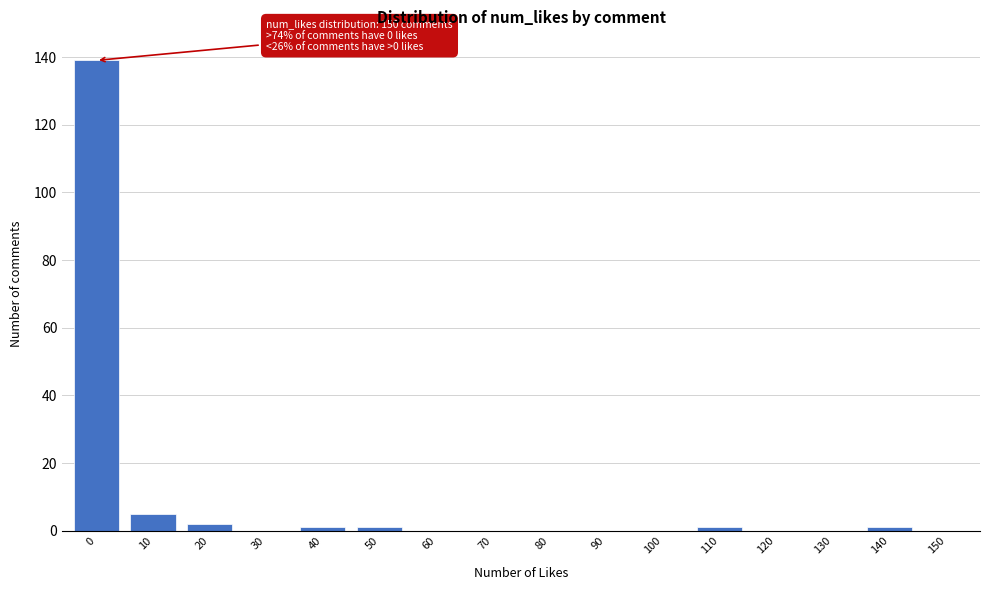

Reading left to right, list all the values displayed in this chart.

0=139	10=5	20=2	30=0	40=1	50=1	60=0	70=0	80=0	90=0	100=0	110=1	120=0	130=0	140=1	150=0